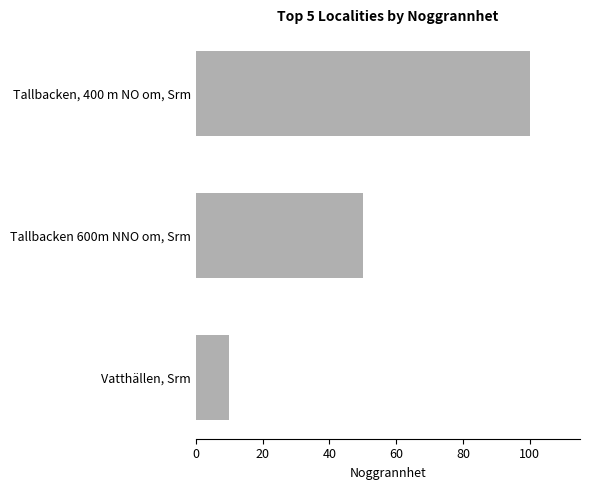

Count the values in the range 10 to 100.

3